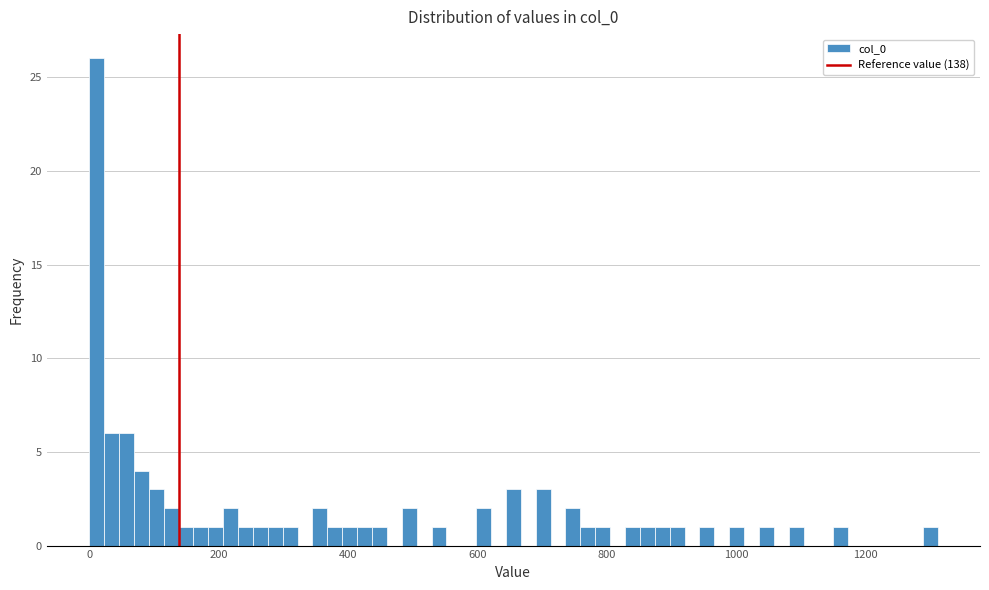

Read against the x-axis, roughly where is the centre of the tallest bar?

20